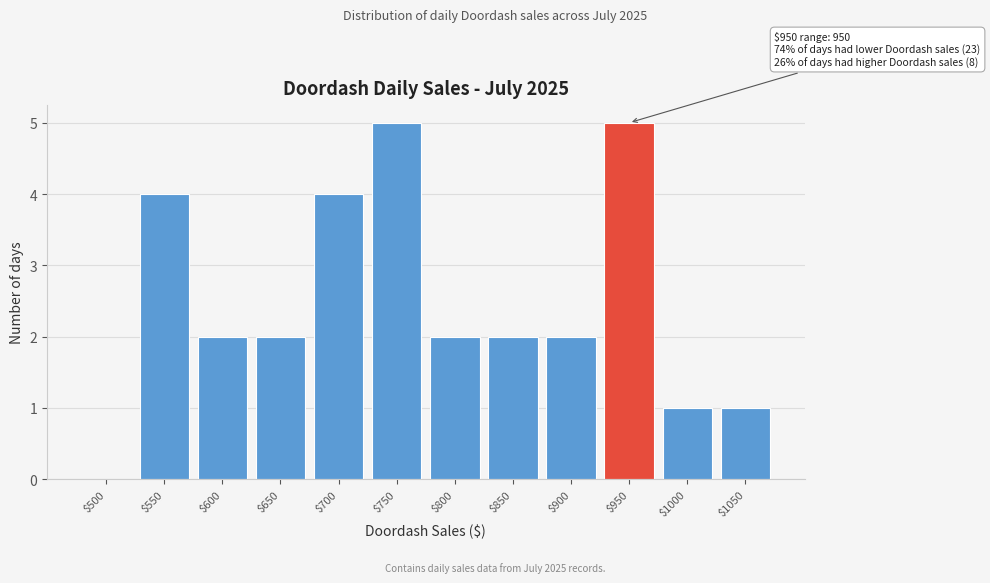

The chart shows a value of 1 at $850. True or false?

False